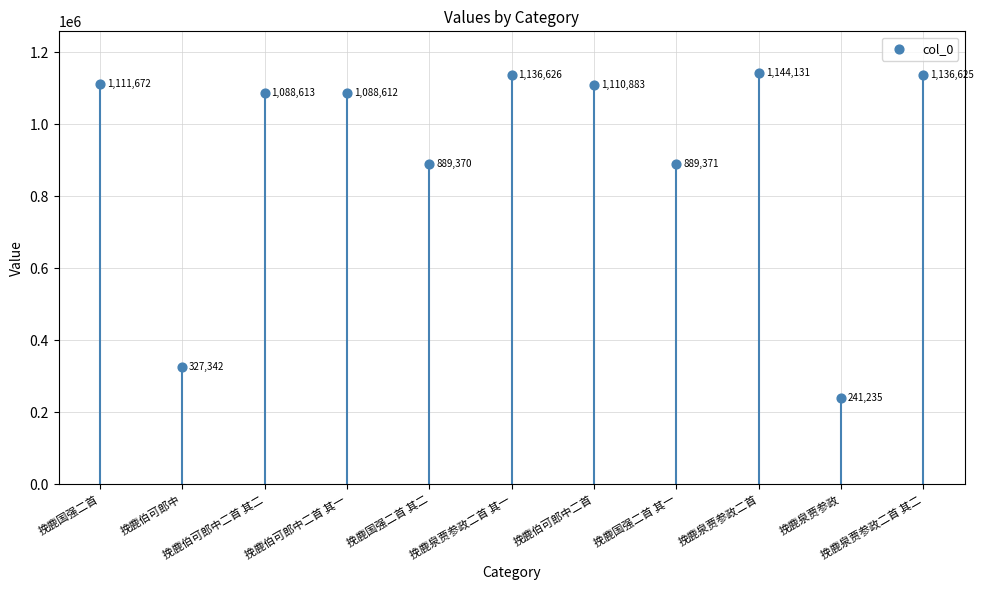

Between 挽鹿伯可郎中二首 其一 and 挽鹿泉贾参政二首 其二, which is larger?

挽鹿泉贾参政二首 其二